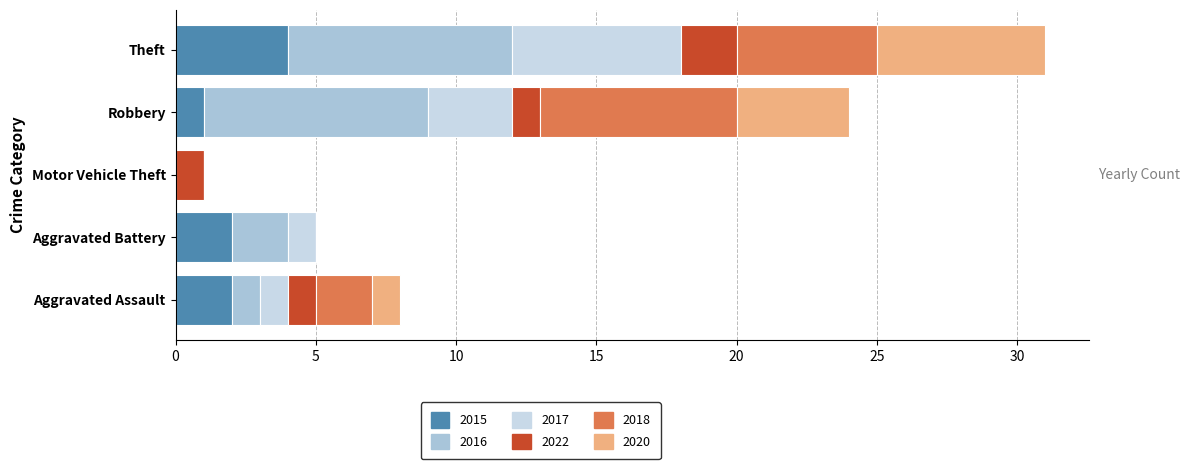

The value of 2015 at Motor Vehicle Theft is -2. True or false?

False